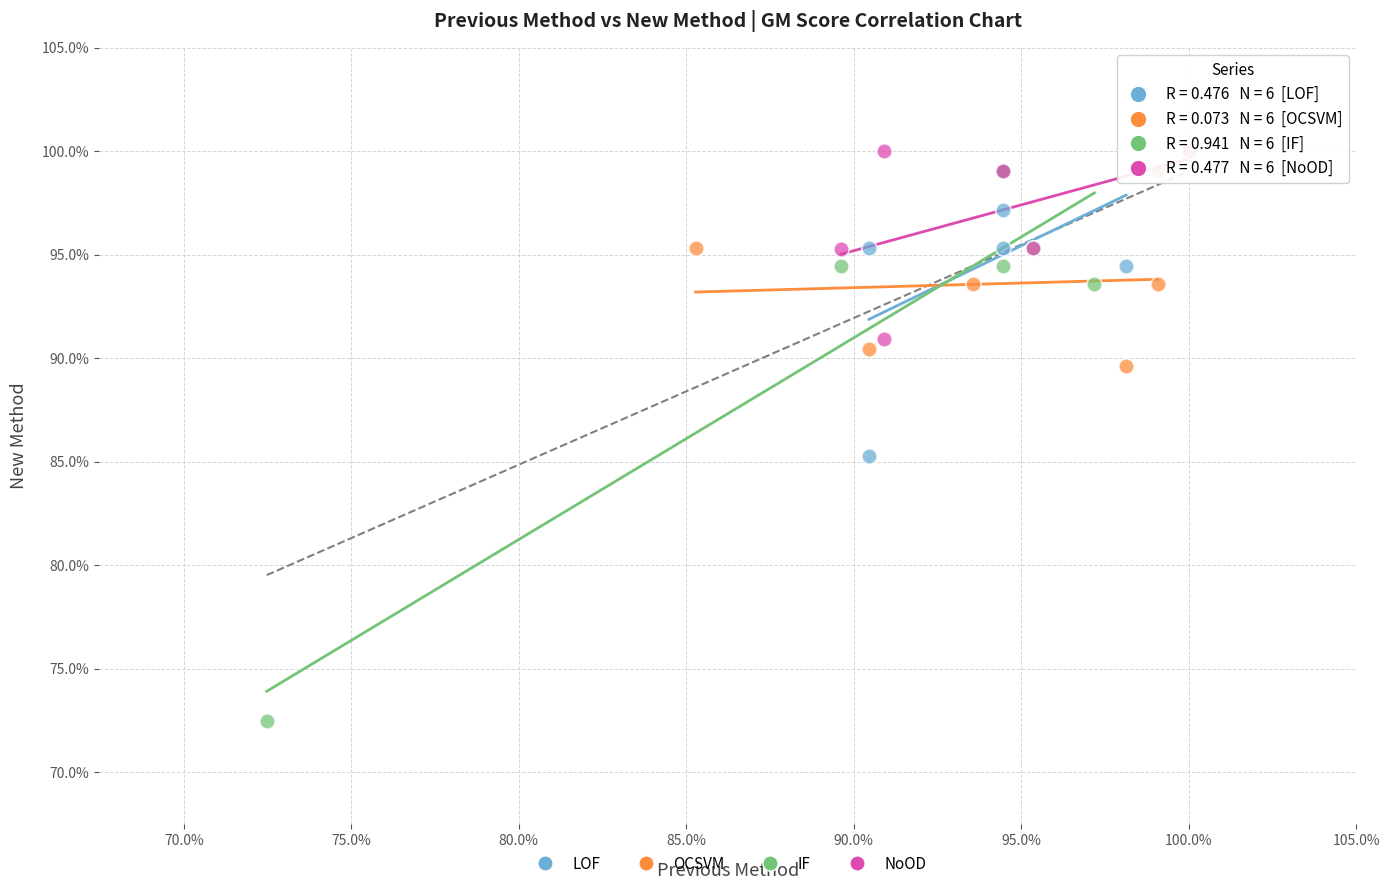

What are all the series names shown in the legend?

LOF, OCSVM, IF, NoOD